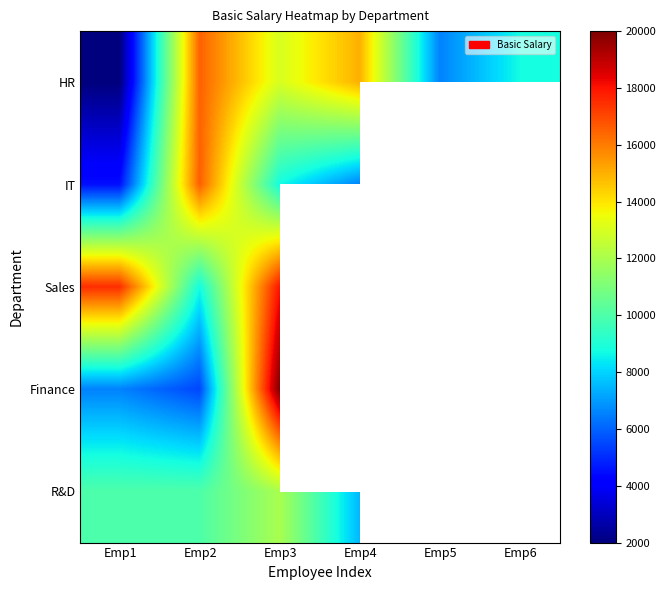

At which label does HR first exceed 13000?

Emp2